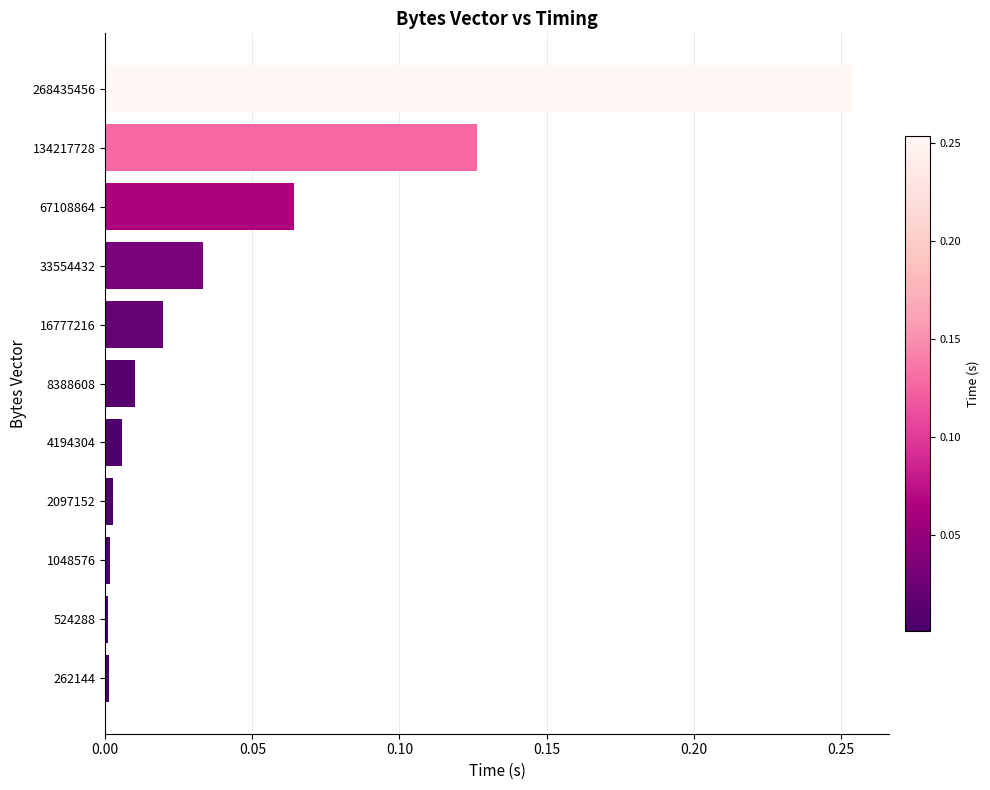

How many data points does each series have?

11